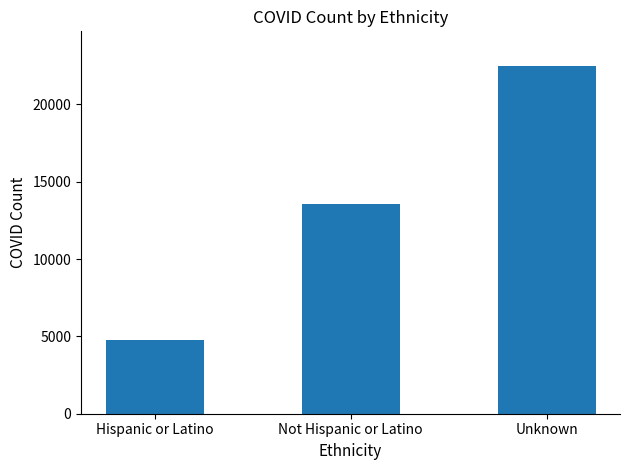

What is the label of the 2nd bar from the right?

Not Hispanic or Latino